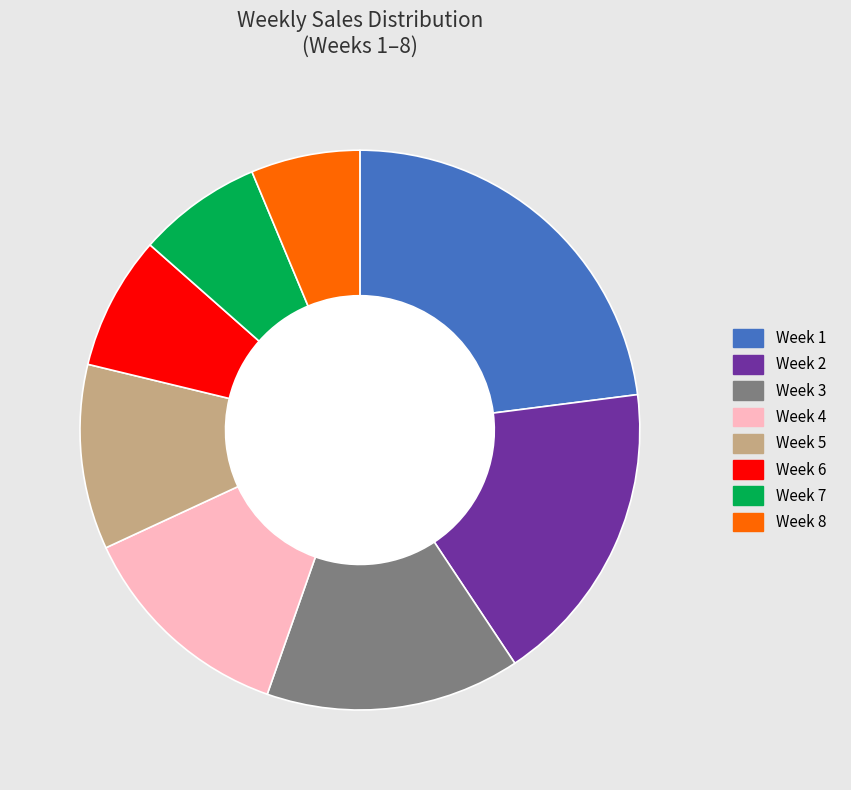

How many slices are in this pie chart?

8